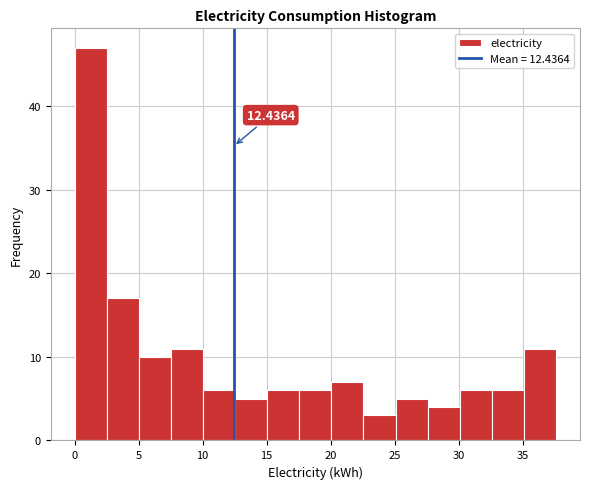

Which range on the x-axis has the tallest bar?

0.0 to 2.5